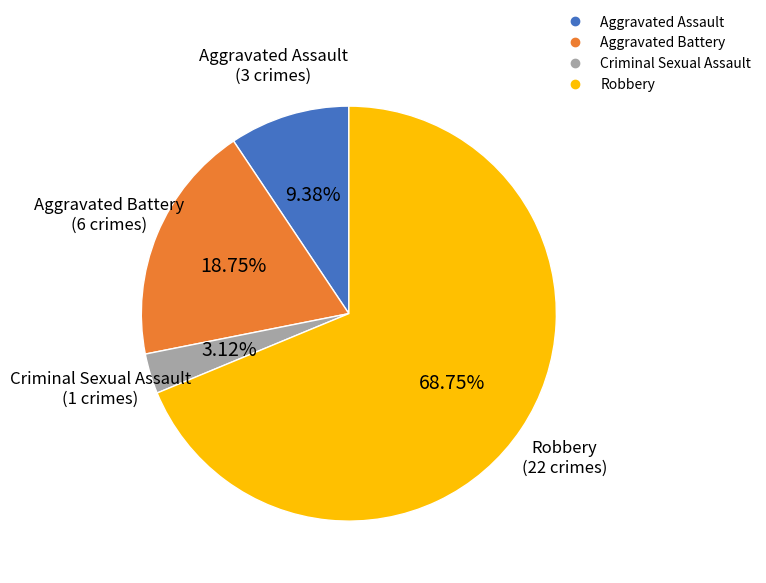

Which slice represents more than half of the pie?

Robbery